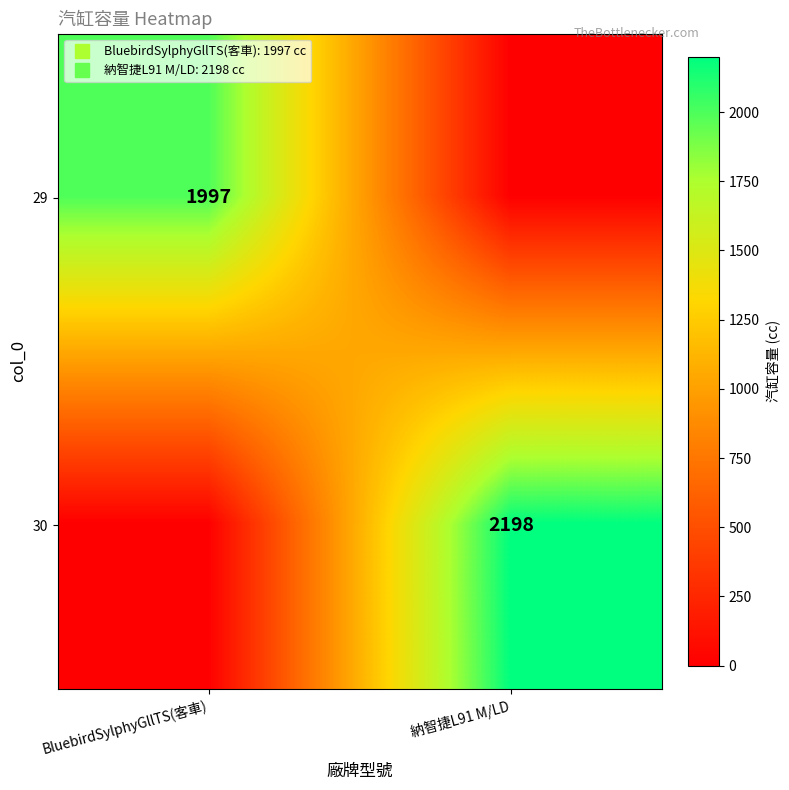

Rank the series by their average value, from lowest to highest.

29, 30